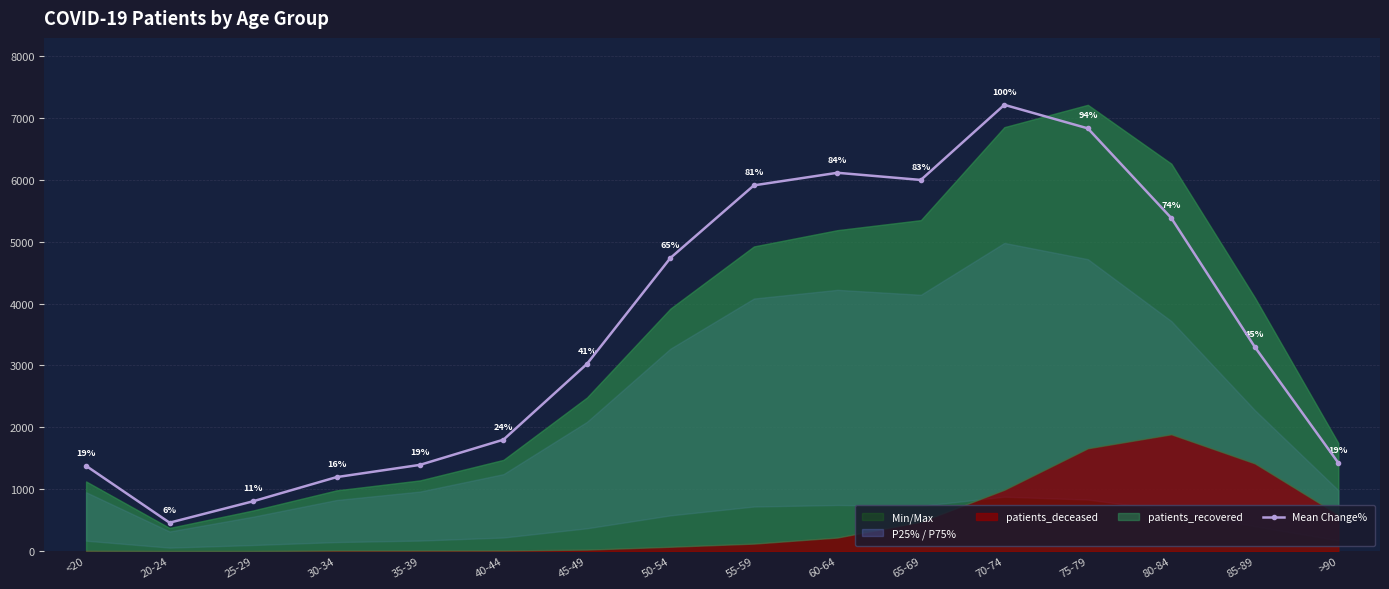

What is the value of the 1st point from the left?

1377.3